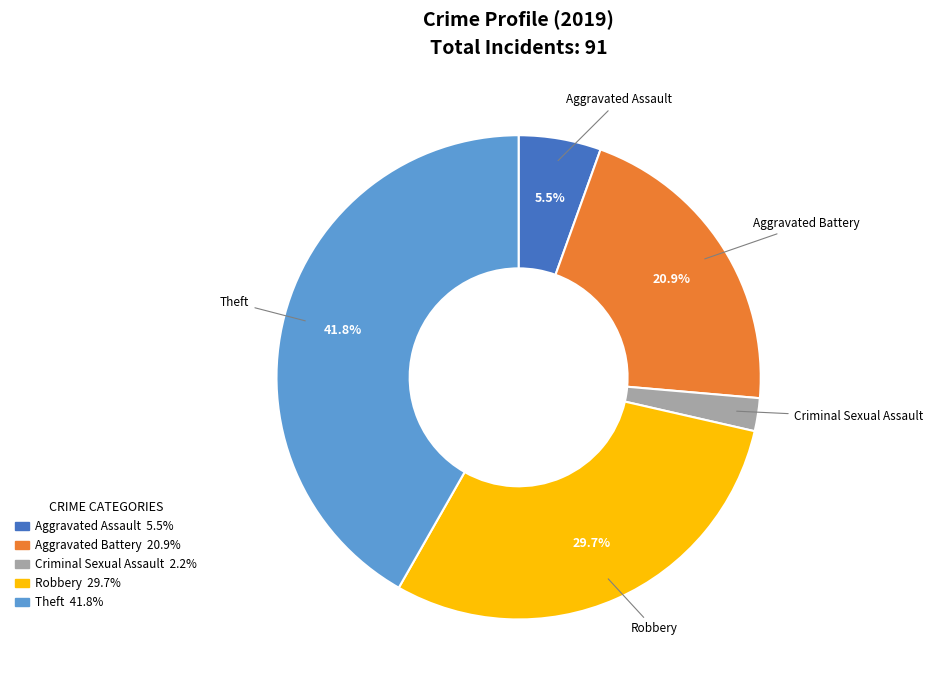

Which category has the smallest portion of the pie?

Criminal Sexual Assault